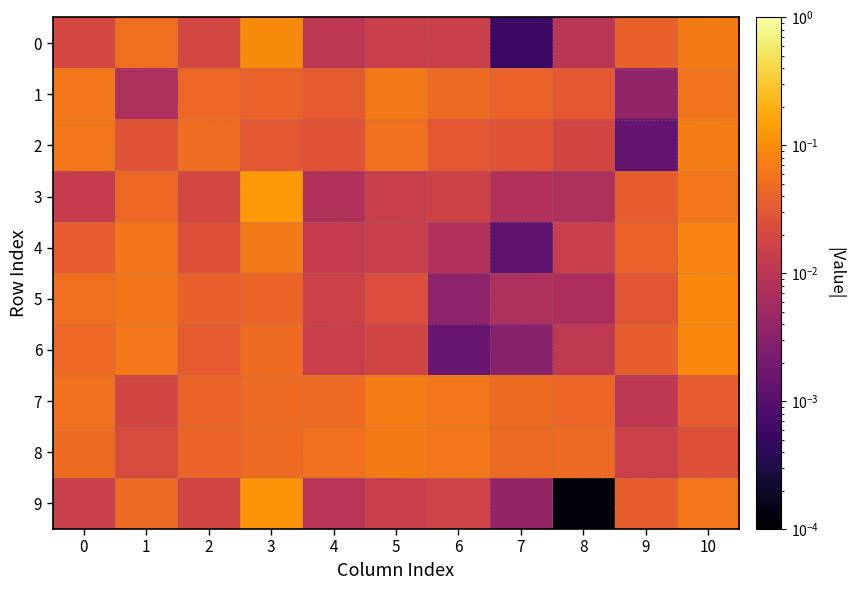

Which series has the largest total across all categories?

7